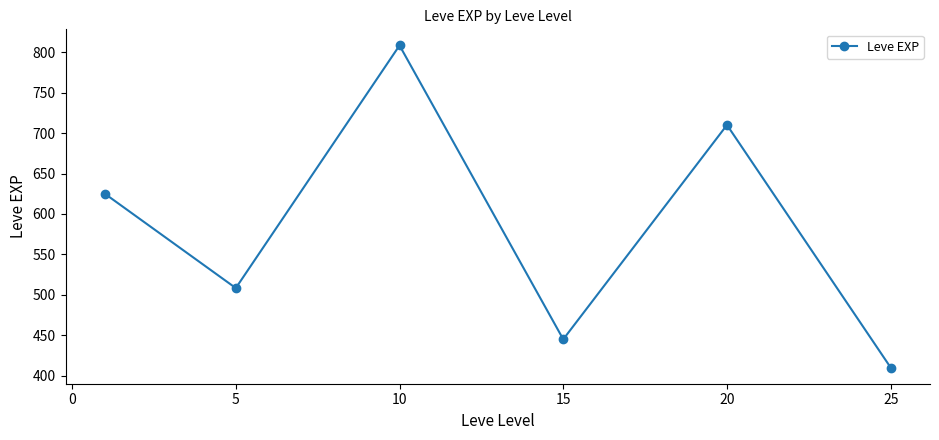

How many interior local peaks (higher than both neighbors) does the data have?

2